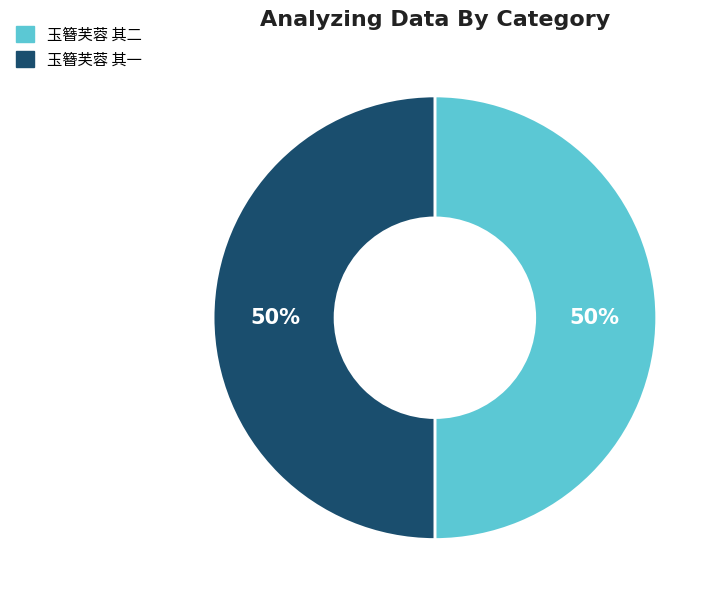

Is it true that 玉簪芙蓉 其二 is 40% of the pie?

False